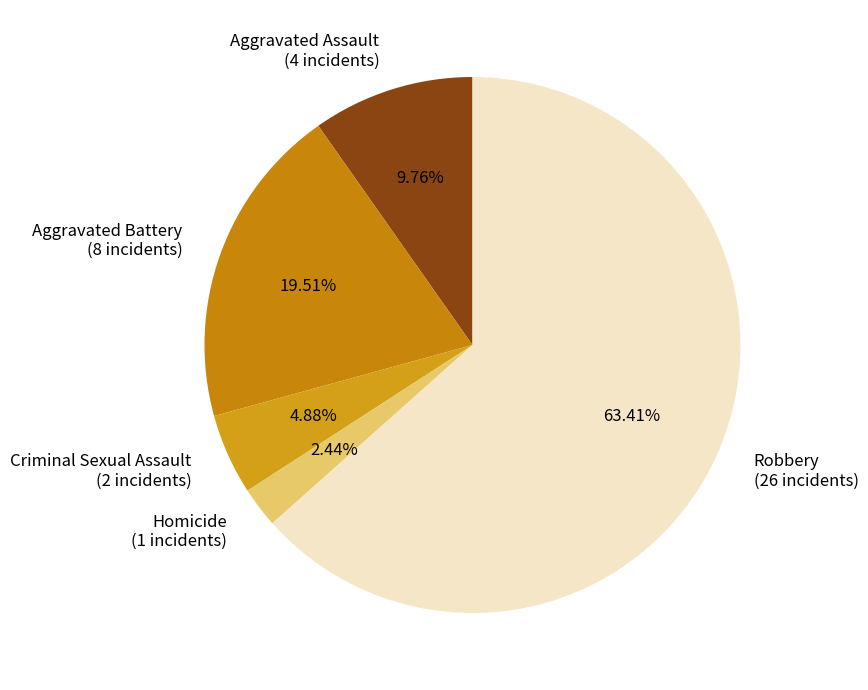

Count the number of slices in the pie.

5